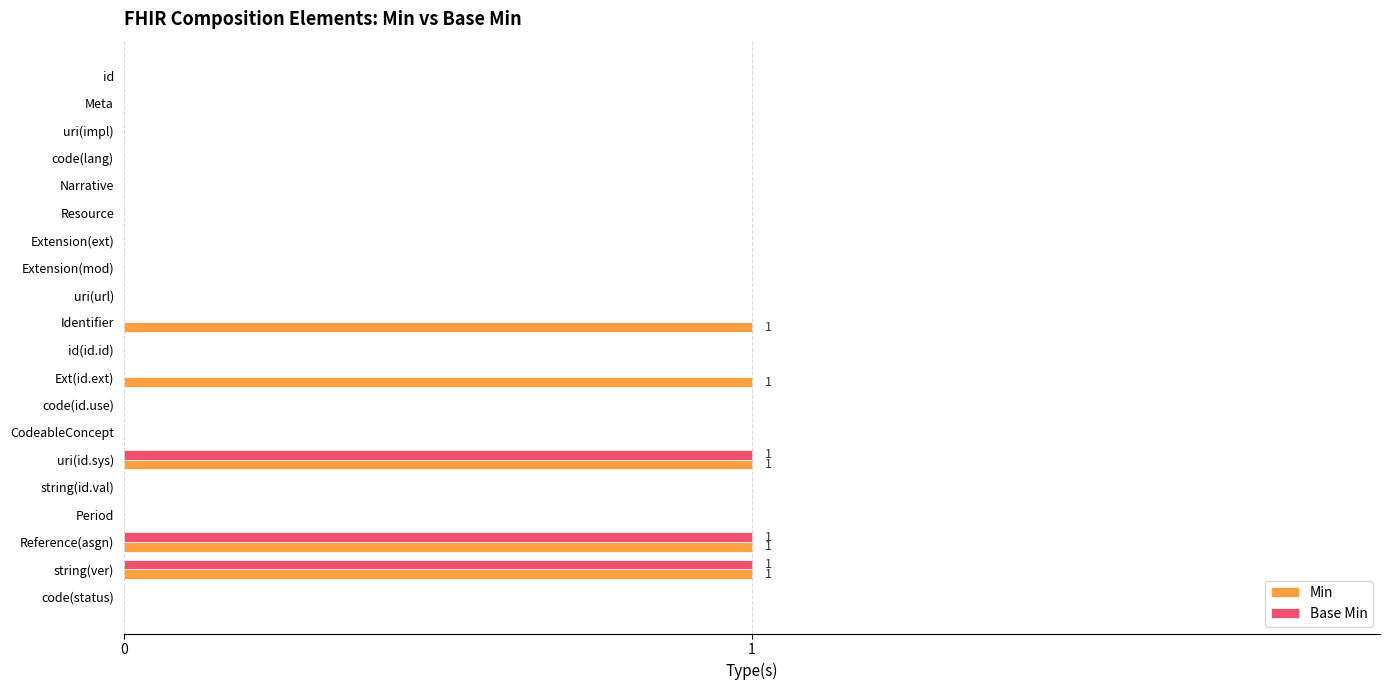

Is the value of Base Min at uri(id.sys) greater than the value of Min at Meta?

Yes